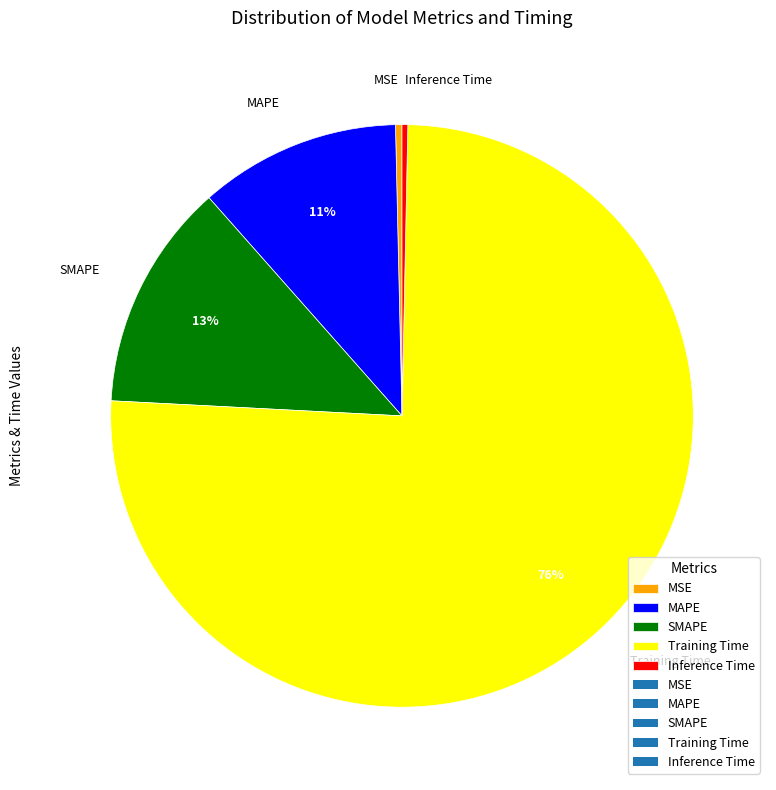

To the nearest percent, what percentage of the pie is MAPE?

11%